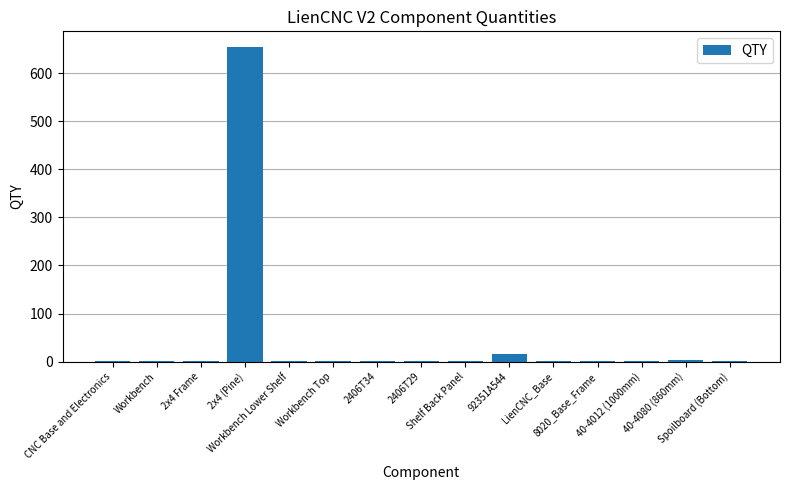

At which label is the value closest to 327?

92351A544